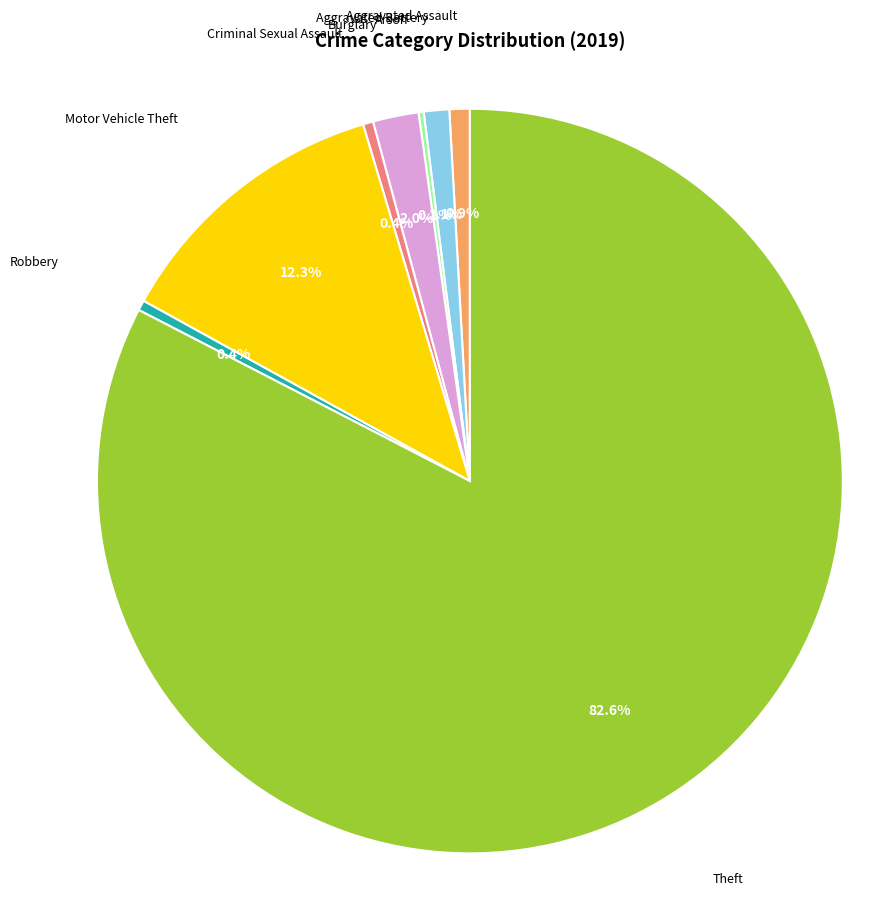

Is there a majority slice in this chart?

Yes